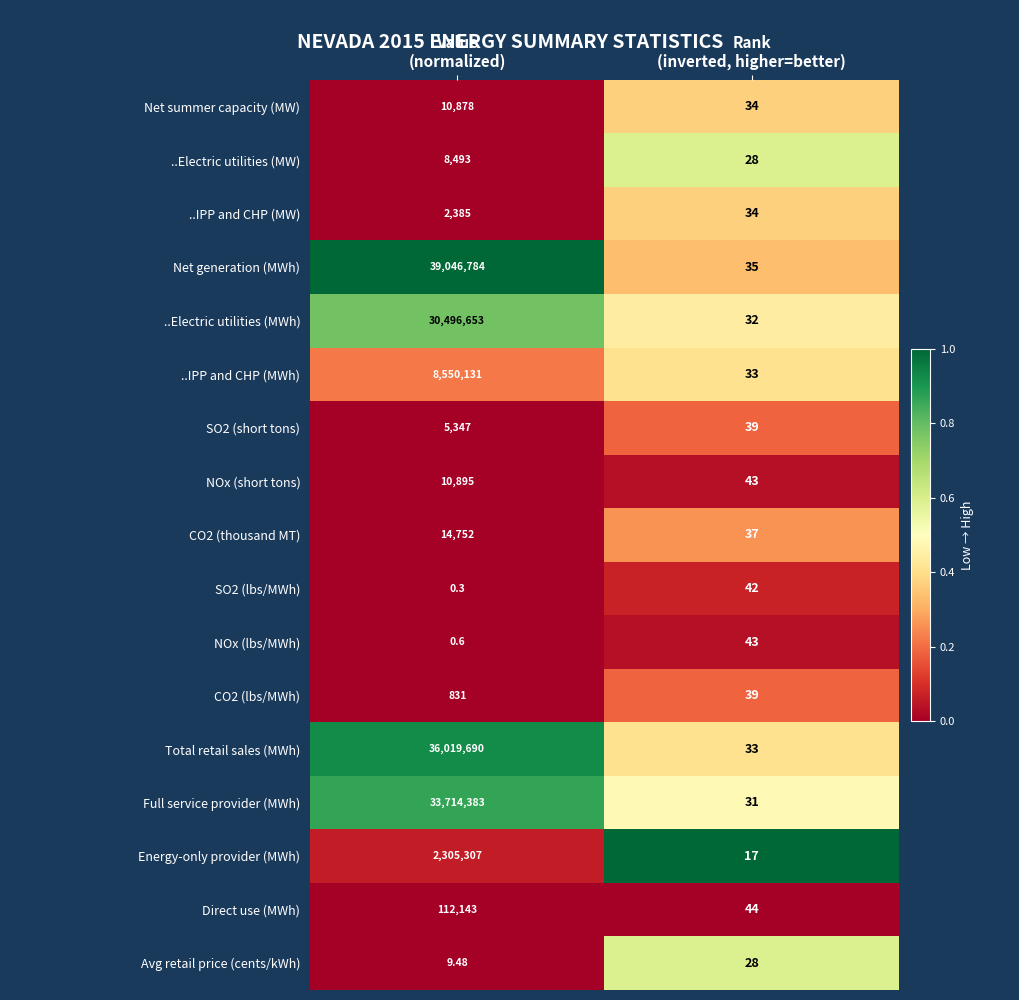

Which series has the widest spread of values?

Net generation (MWh)